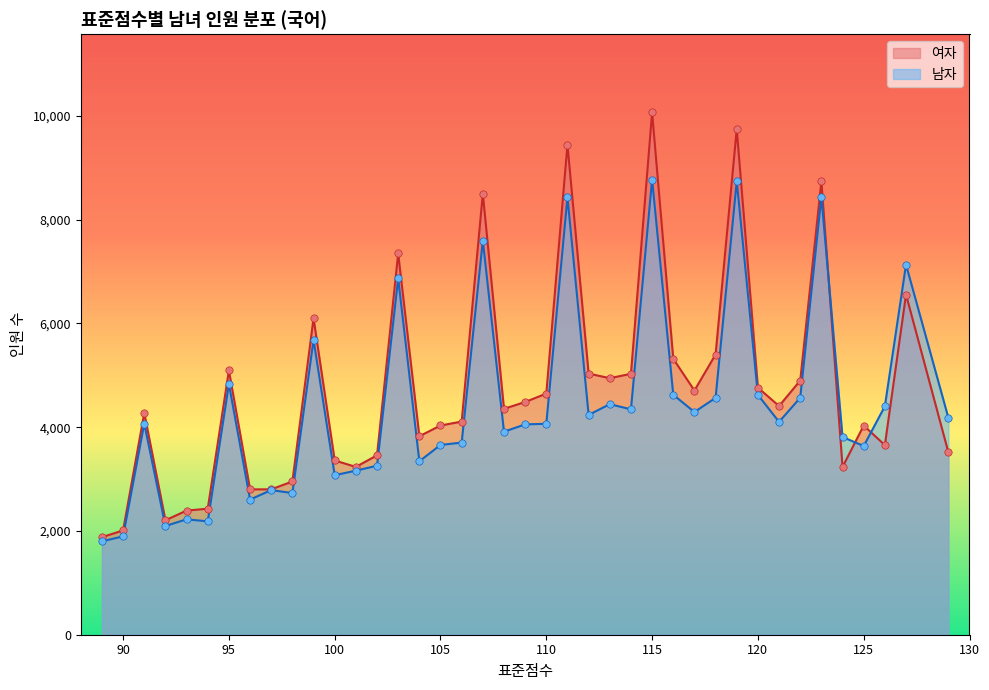

Which series has the largest total across all categories?

여자